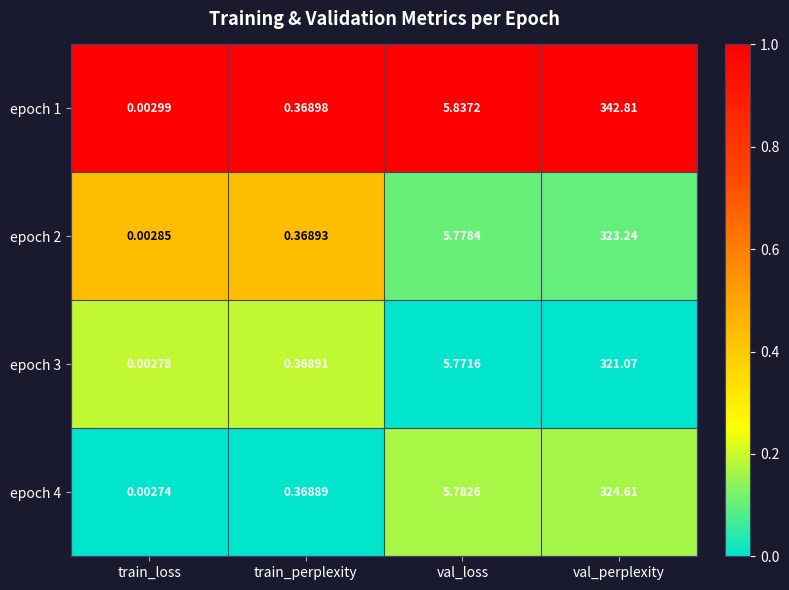

At how many categories does at least one series exceed 0?

4